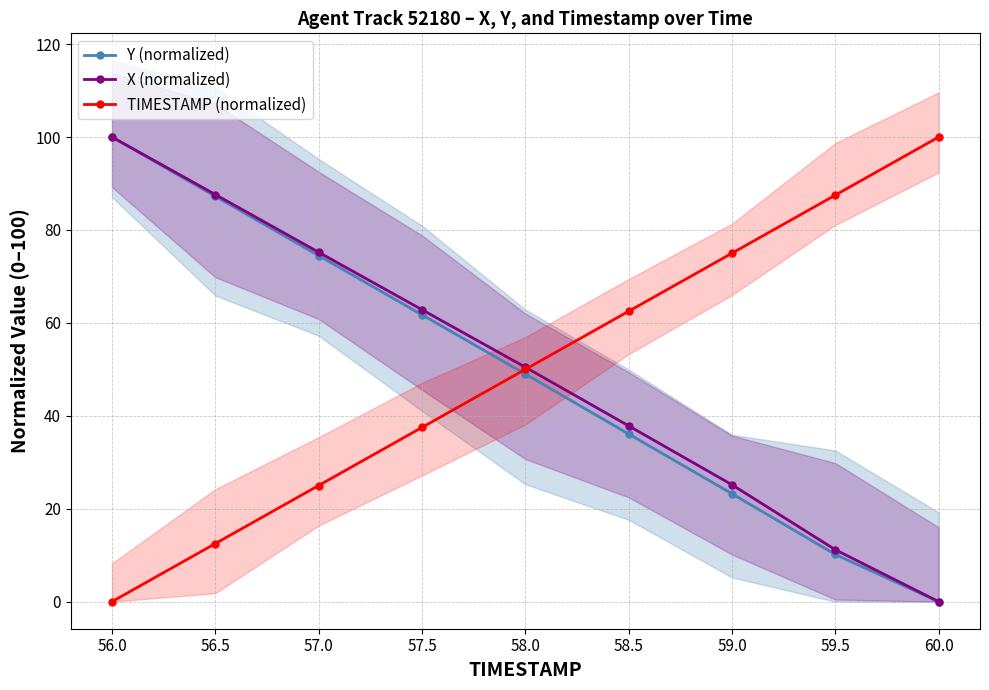

What is the highest value of the TIMESTAMP (normalized) series?

100.0